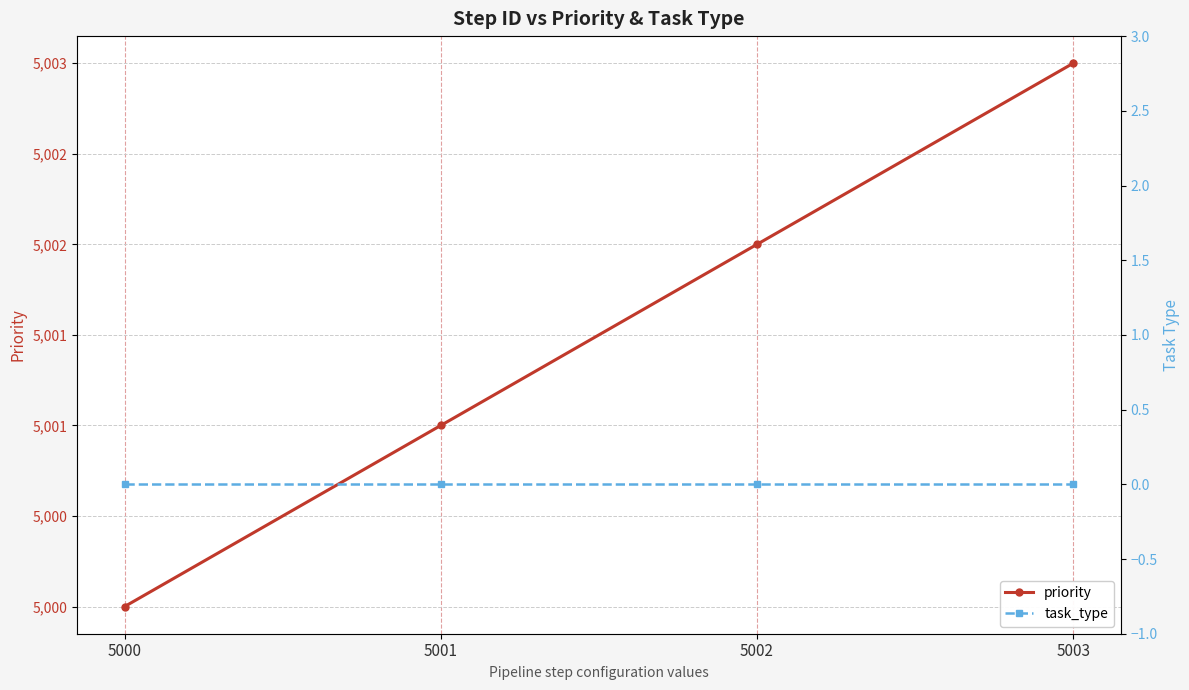

Reading left to right, extract all data points from this chart.

priority: 5000	5001	5002	5003
task_type: 0	0	0	0